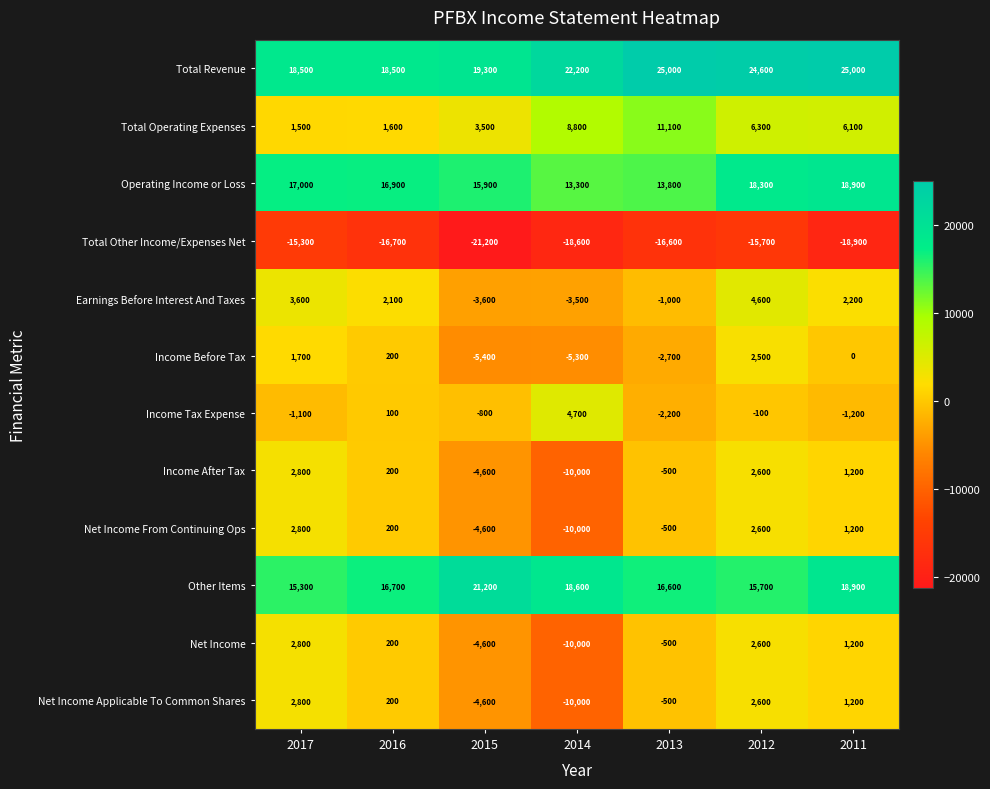

Read the Operating Income or Loss value at 2015, to the nearest 50.

15900